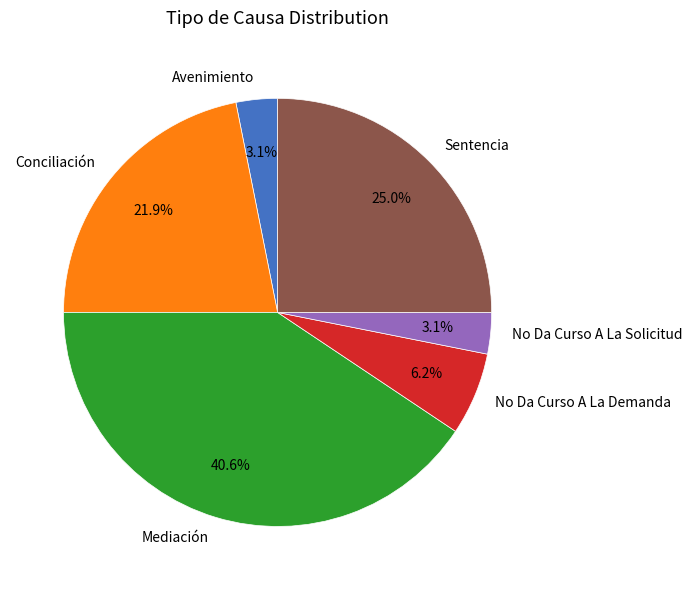

To the nearest percent, what is the average slice percentage?

17%